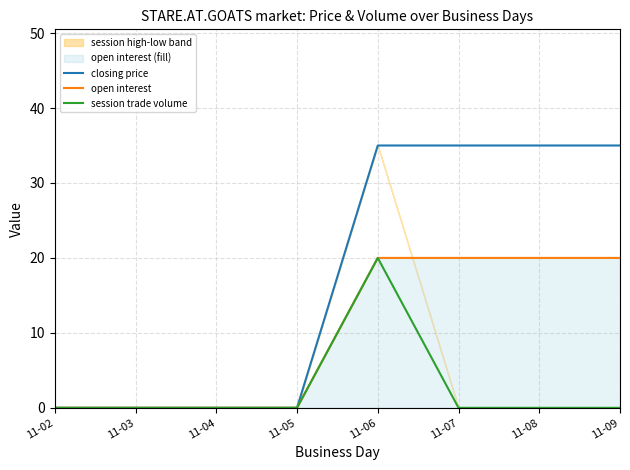

List the series in order of their peak value, lowest first.

open interest, session trade volume, closing price